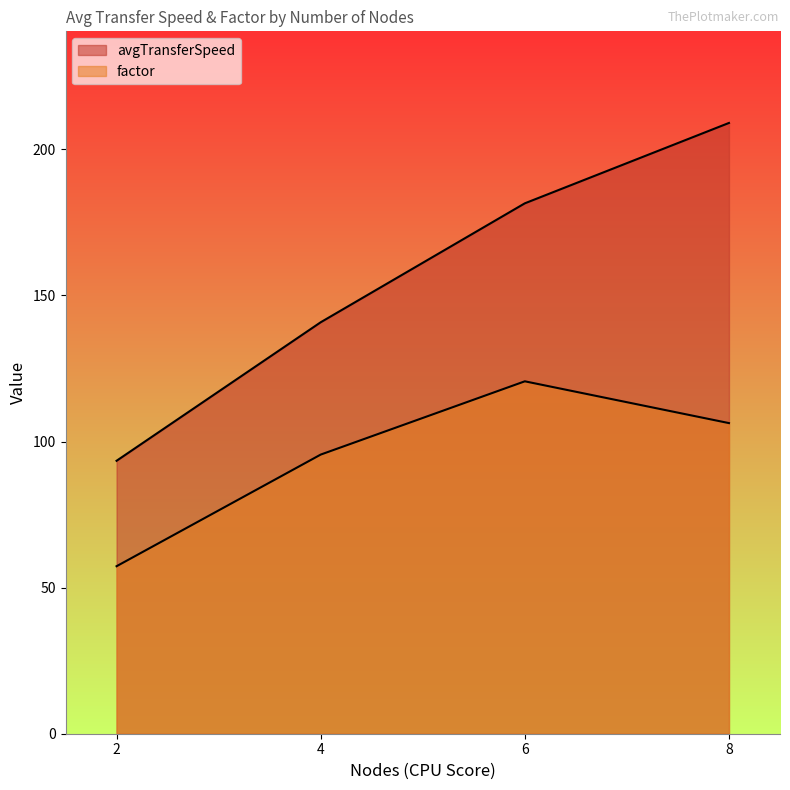

How many lines are shown in the chart?

2